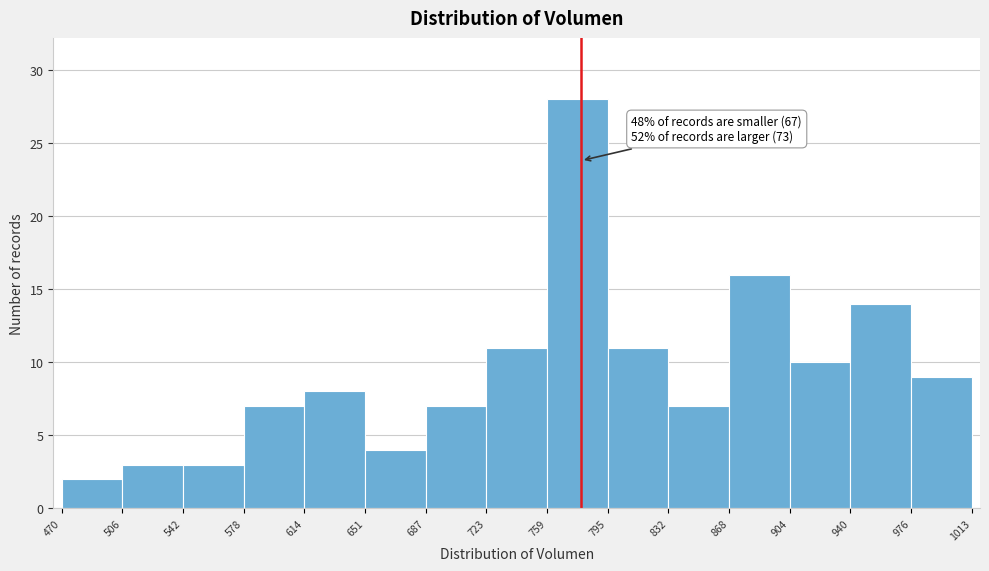

Which range on the x-axis has the tallest bar?

759 to 795